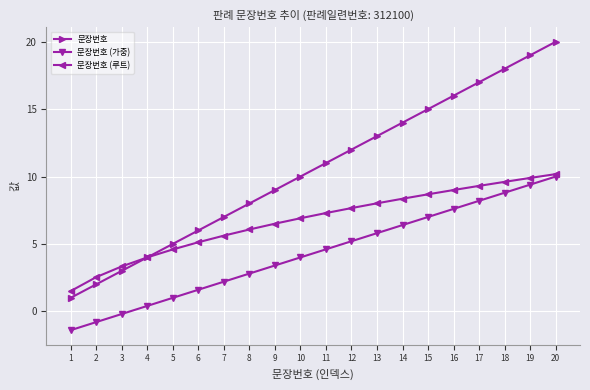

Read the 문장번호 value at 19.

19.0